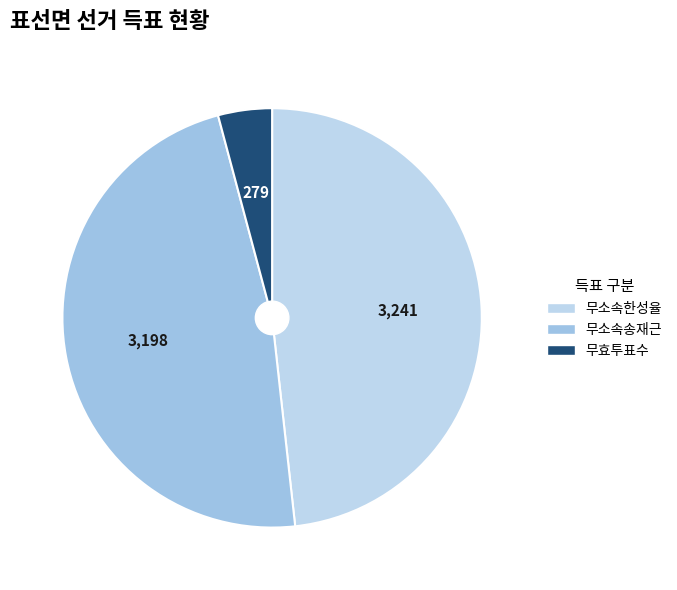

How many segments does this pie chart have?

3